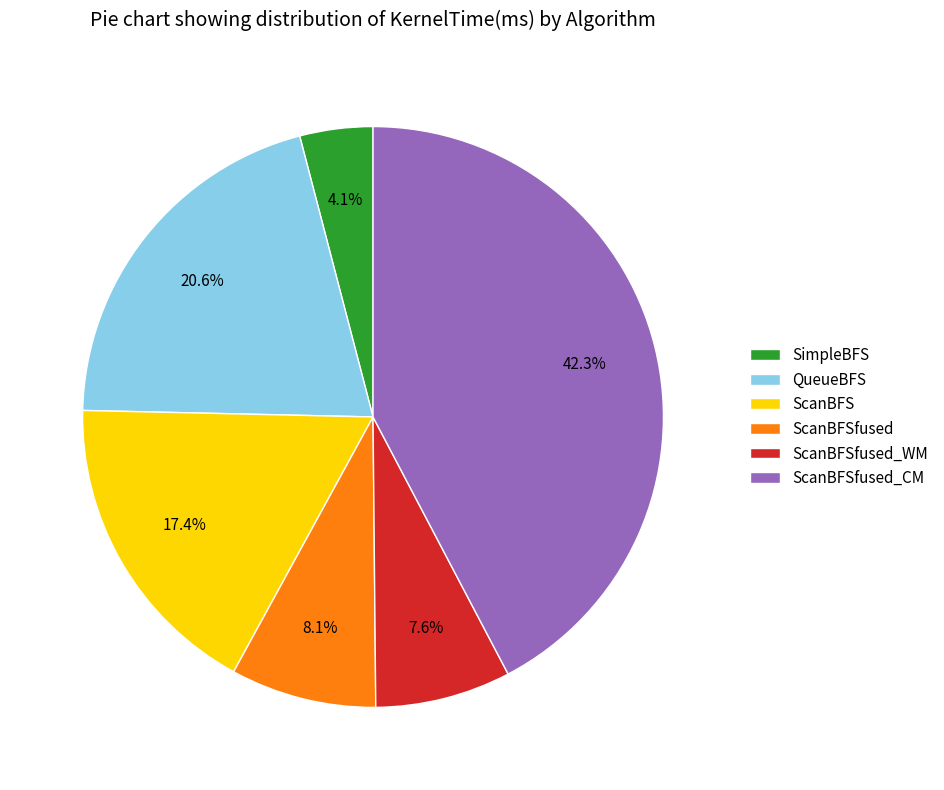

How many segments does this pie chart have?

6